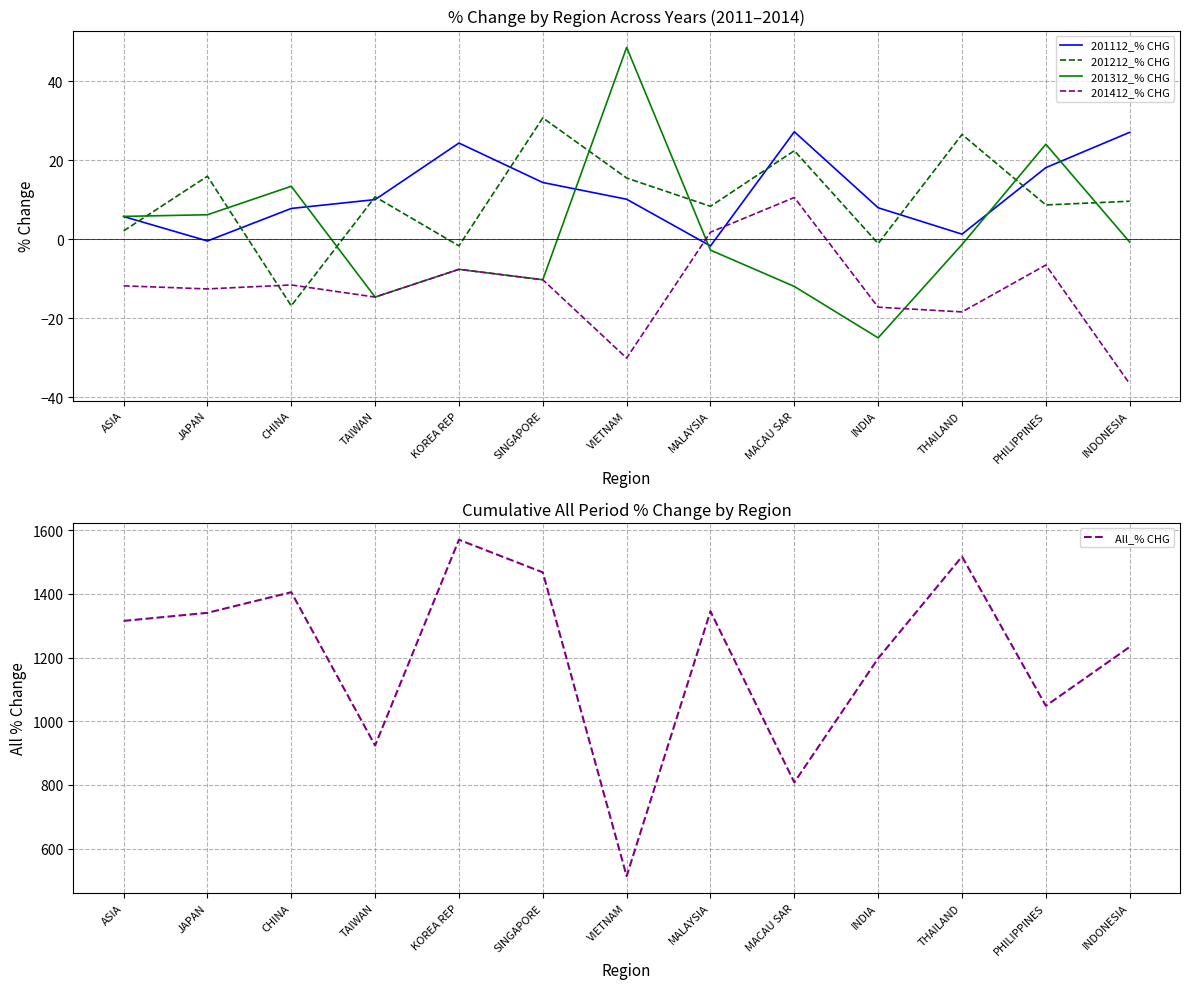

Reading left to right, transcribe all the data shown in this chart.

201112_% CHG: ASIA=5.8	JAPAN=-0.4	CHINA=7.8	TAIWAN=10.1	KOREA REP=24.4	SINGAPORE=14.4	VIETNAM=10.2	MALAYSIA=-1.7	MACAU SAR=27.2	INDIA=8.0	THAILAND=1.3	PHILIPPINES=18.2	INDONESIA=27.1
201212_% CHG: ASIA=2.1	JAPAN=16.0	CHINA=-16.8	TAIWAN=10.8	KOREA REP=-1.6	SINGAPORE=30.8	VIETNAM=15.5	MALAYSIA=8.4	MACAU SAR=22.5	INDIA=-1.1	THAILAND=26.6	PHILIPPINES=8.7	INDONESIA=9.7
201312_% CHG: ASIA=5.8	JAPAN=6.2	CHINA=13.4	TAIWAN=-14.6	KOREA REP=-7.6	SINGAPORE=-10.2	VIETNAM=48.6	MALAYSIA=-2.7	MACAU SAR=-11.9	INDIA=-24.9	THAILAND=-1.3	PHILIPPINES=24.1	INDONESIA=-0.7
201412_% CHG: ASIA=-11.8	JAPAN=-12.5	CHINA=-11.5	TAIWAN=-14.6	KOREA REP=-7.6	SINGAPORE=-10.2	VIETNAM=-30.1	MALAYSIA=1.8	MACAU SAR=10.6	INDIA=-17.2	THAILAND=-18.4	PHILIPPINES=-6.5	INDONESIA=-36.6
All_% CHG: ASIA=1315.5	JAPAN=1340.8	CHINA=1405.6	TAIWAN=924.0	KOREA REP=1570.4	SINGAPORE=1468.0	VIETNAM=513.5	MALAYSIA=1345.7	MACAU SAR=808.1	INDIA=1197.9	THAILAND=1517.7	PHILIPPINES=1048.7	INDONESIA=1233.7